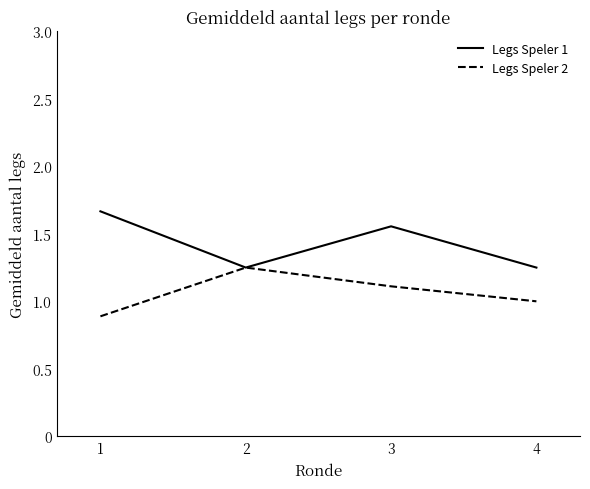

Where is the first local maximum for Legs Speler 2?

2